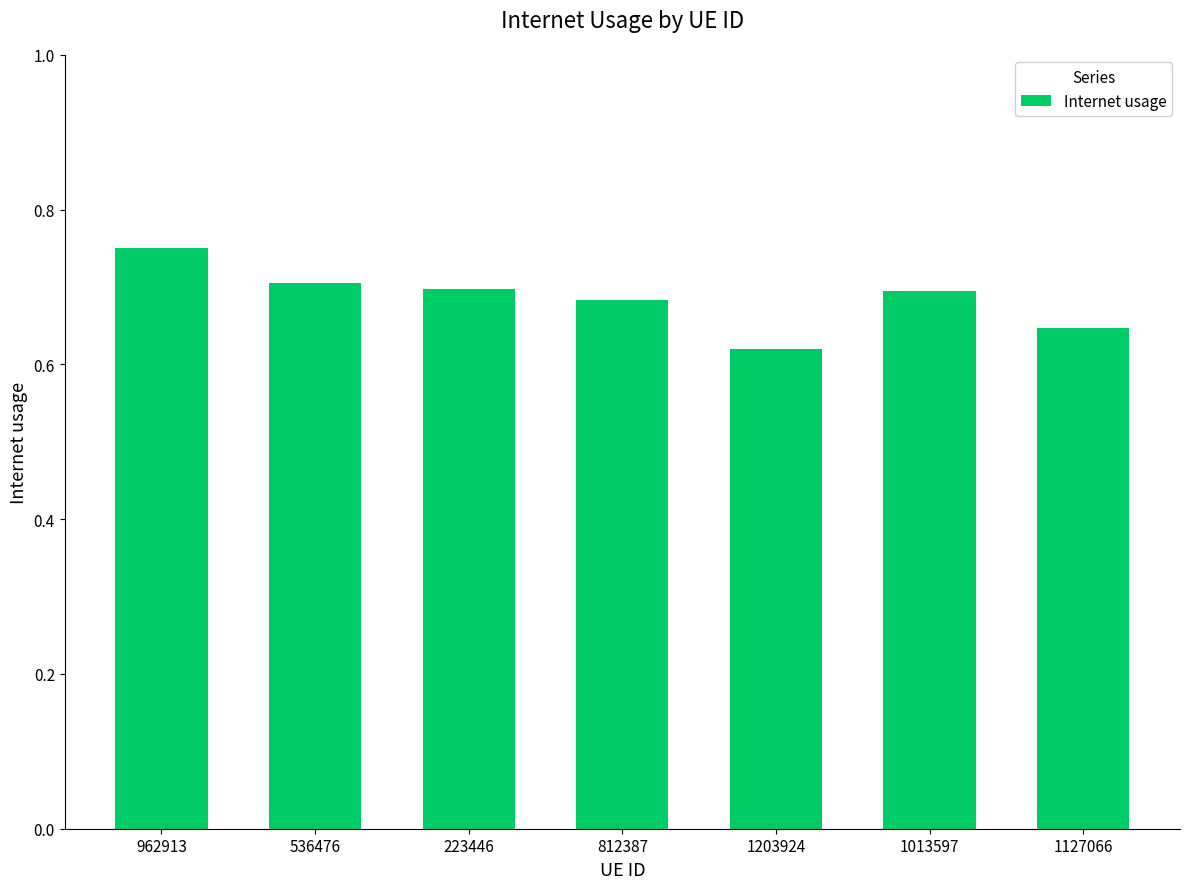

Which has a higher value, 1203924 or 1013597?

1013597